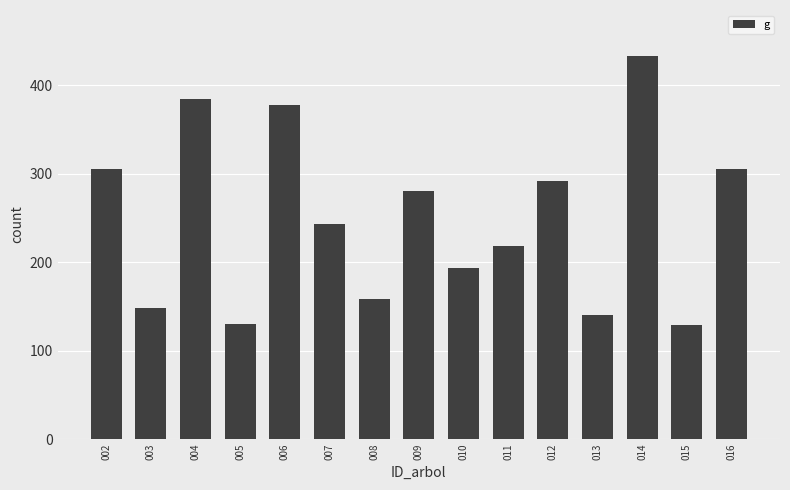

The value at 013 is 52.8. True or false?

False